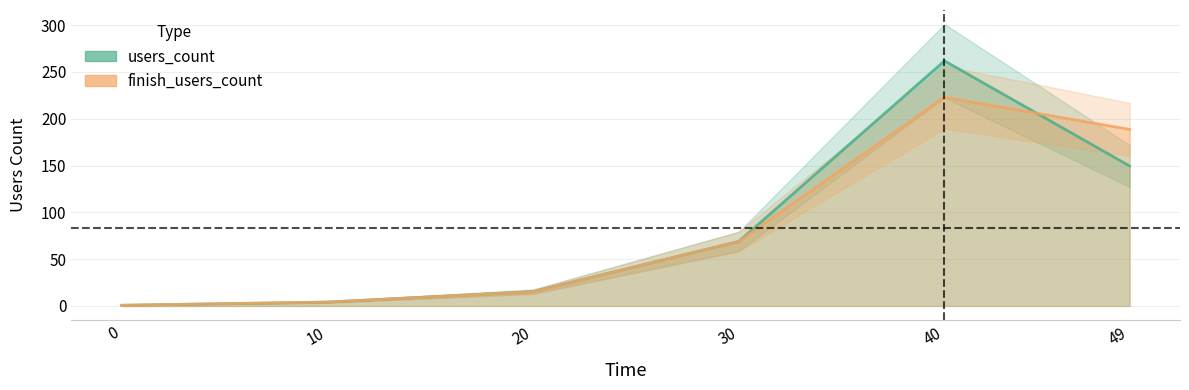

At which category does finish_users_count reach its first local peak?

40